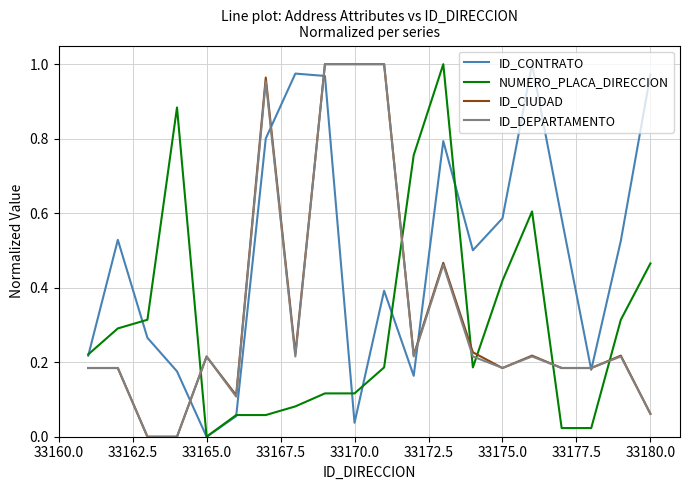

After their last crossing, which series has the higher values: NUMERO_PLACA_DIRECCION or ID_DEPARTAMENTO?

NUMERO_PLACA_DIRECCION